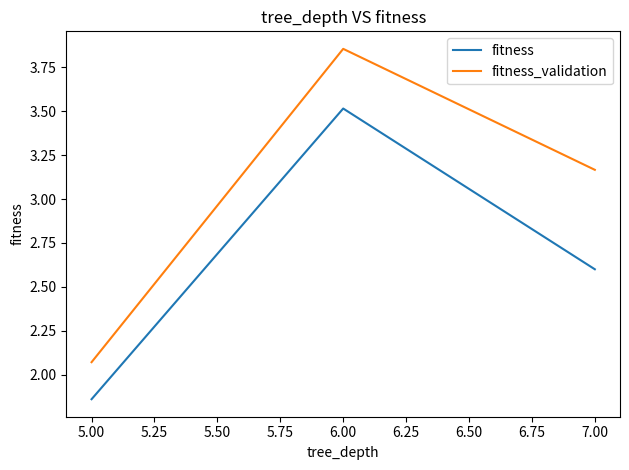

Which series has the largest range (max minus min)?

fitness_validation